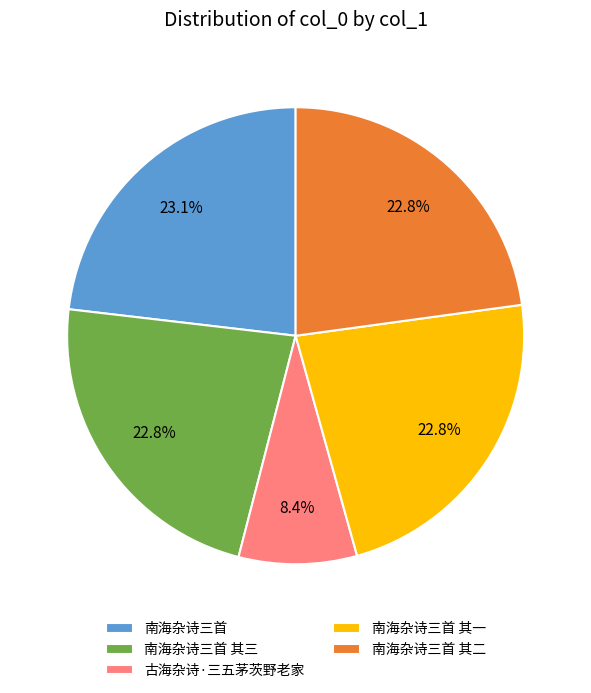

Count the number of slices in the pie.

5